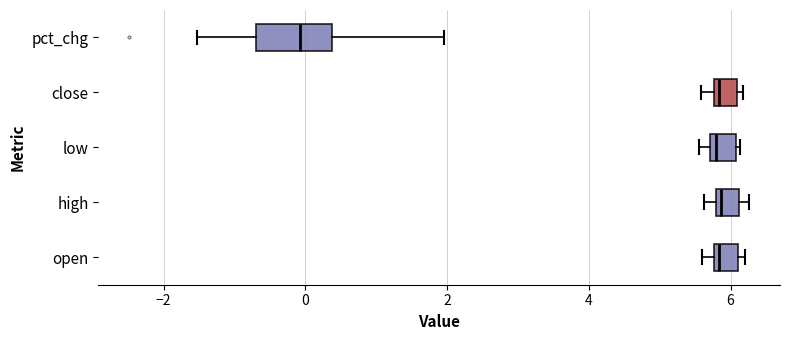

Which box is the widest, from its left edge to its right edge?

pct_chg